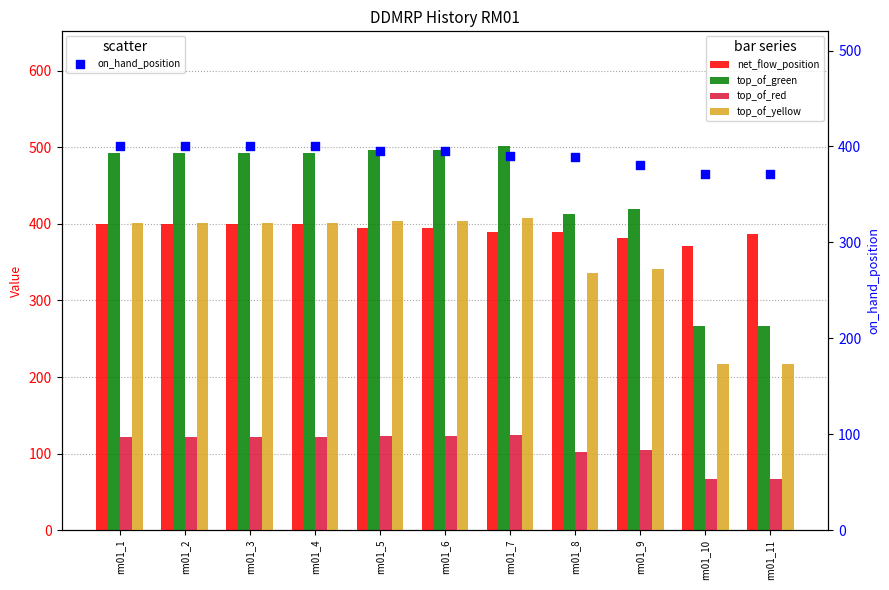

At how many categories does at least one series exceed 446?

7